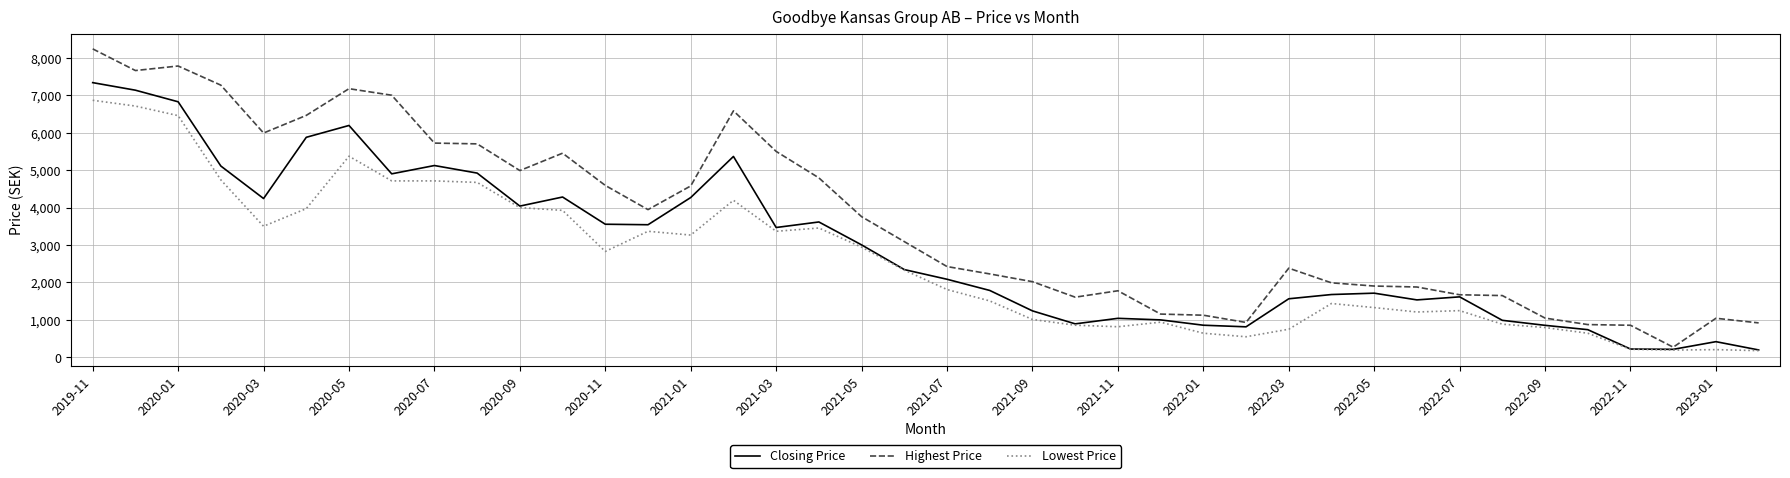

Which series has the widest spread of values?

Highest Price